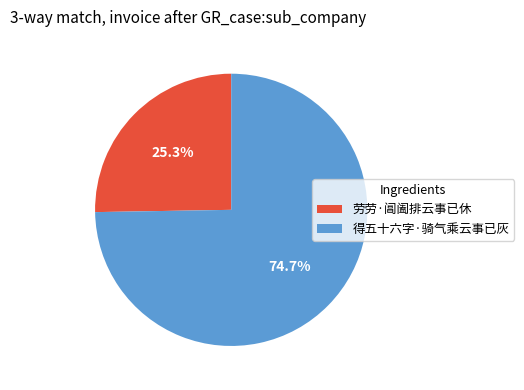

Which category accounts for the majority?

得五十六字·骑气乘云事已灰